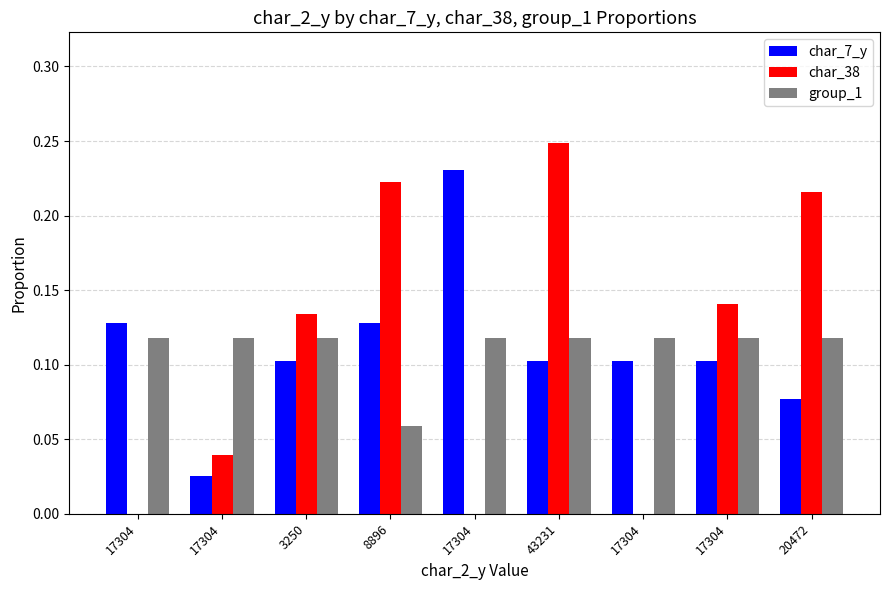

The value of char_38 at 20472 is 0.2. True or false?

True